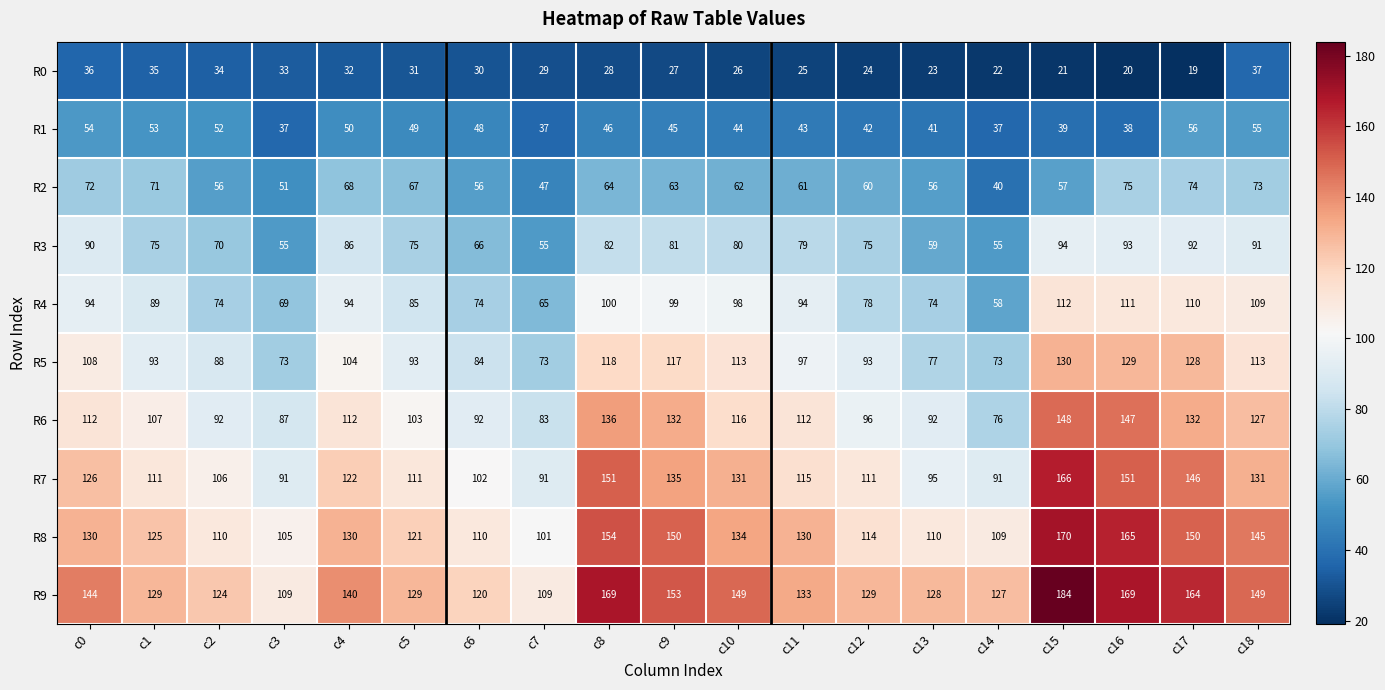

What value does the R7 series have at c3, to the nearest 10?

90